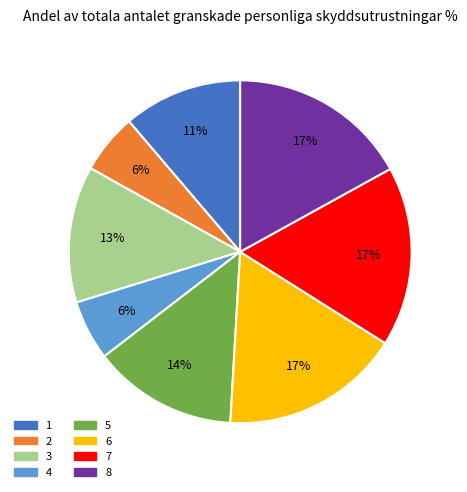

Is it true that 3 is 13% of the pie?

True